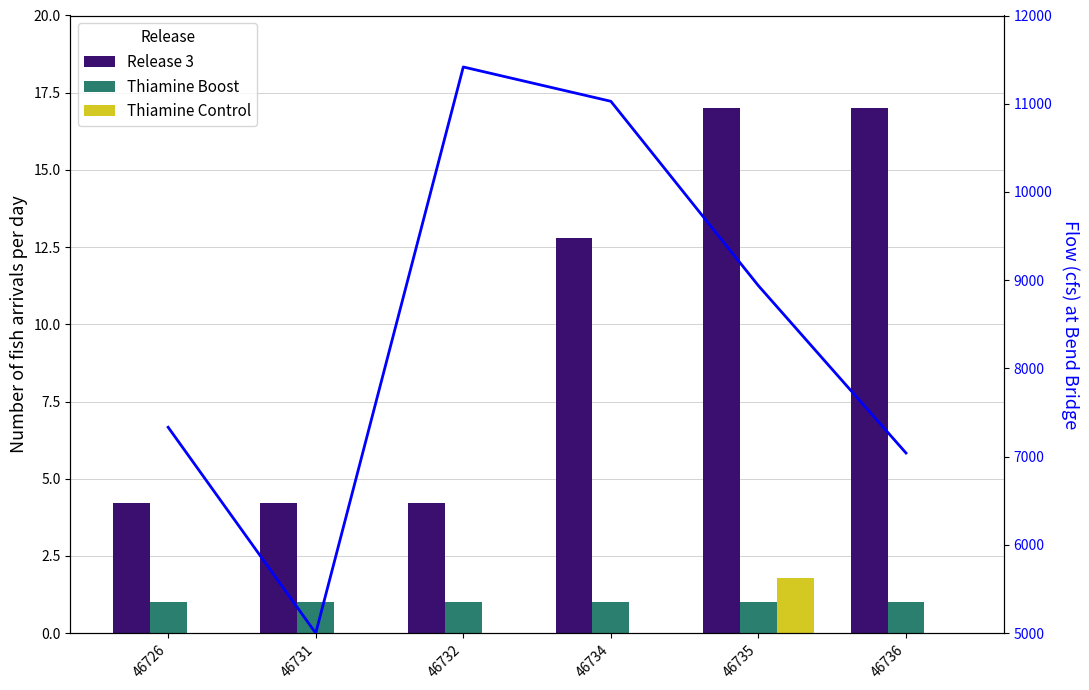

How many categories are shown in the chart?

6